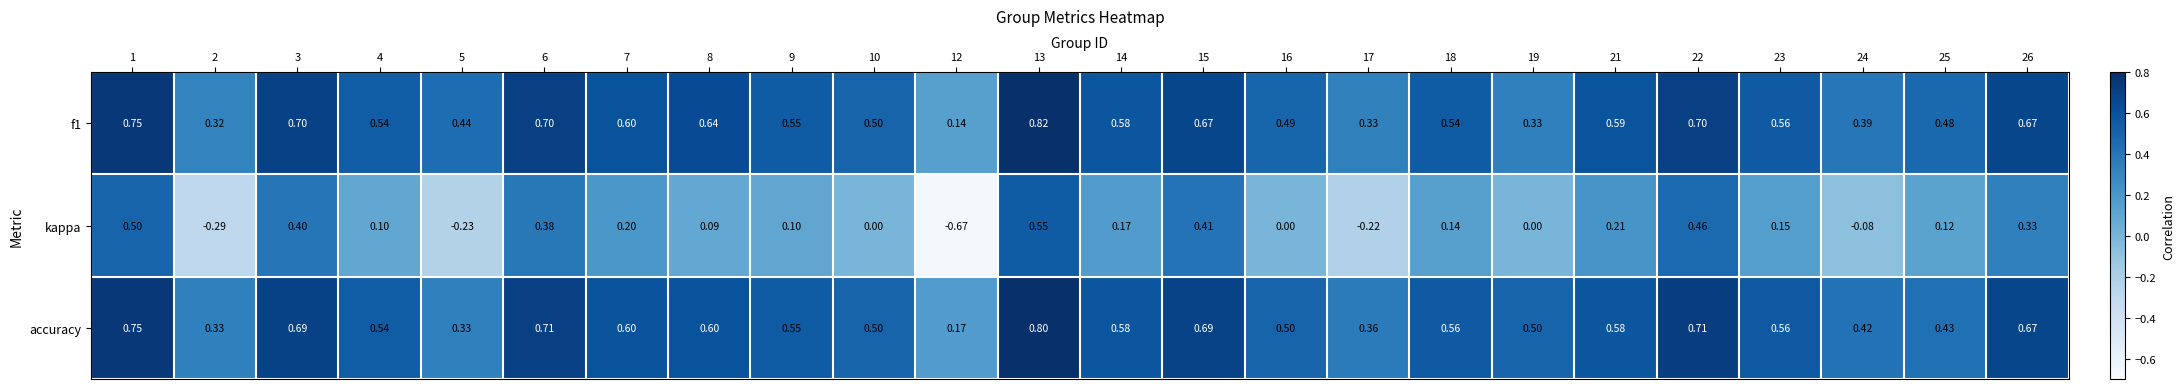

Which series has the widest spread of values?

kappa